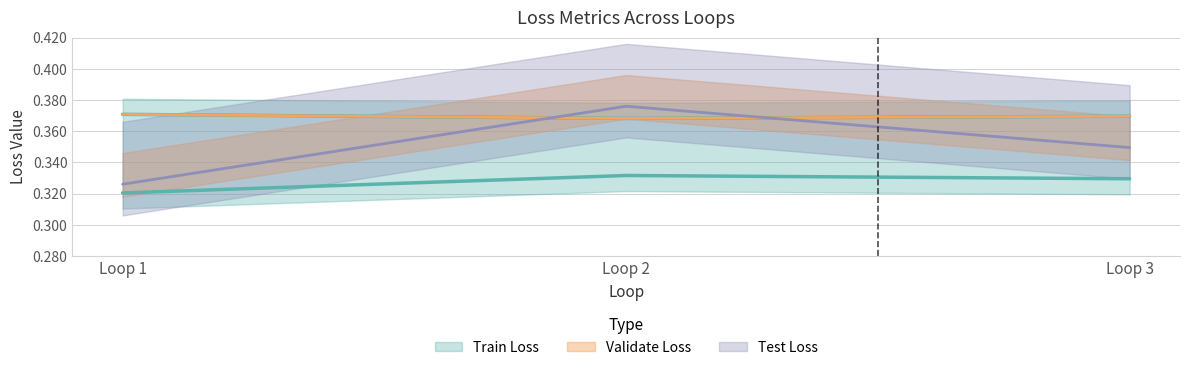

Rank the categories by Train Loss value from highest to lowest.

Loop 2, Loop 3, Loop 1